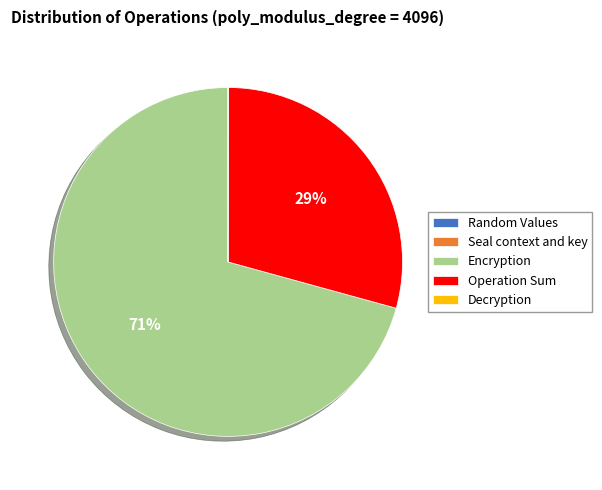

Does any single category account for the majority?

Yes